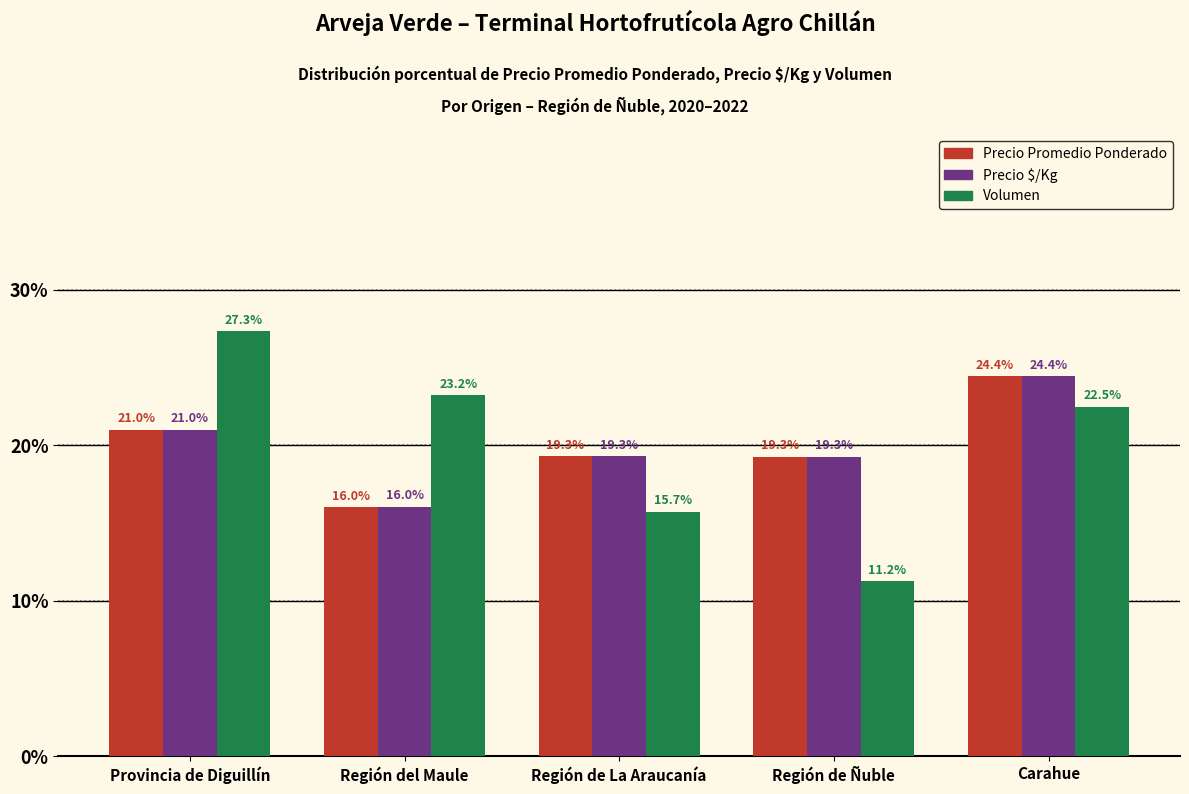

What value does the Precio $/Kg series have at Región de Ñuble?

19.3